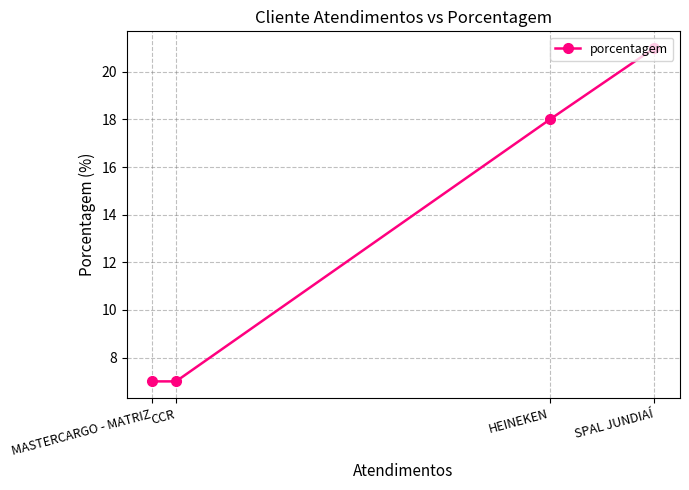

Reading right to left, what are all the values shown in this chart?

SPAL JUNDIAÍ=21	HEINEKEN=18	CCR=7	MASTERCARGO - MATRIZ=7